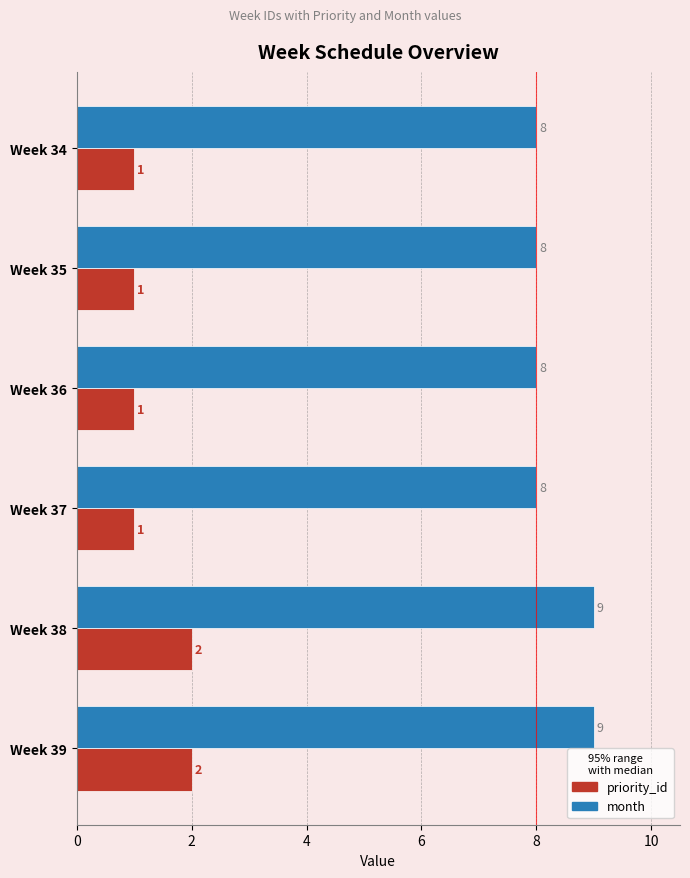

What is the difference between the maximum and minimum values in the priority_id series?

1